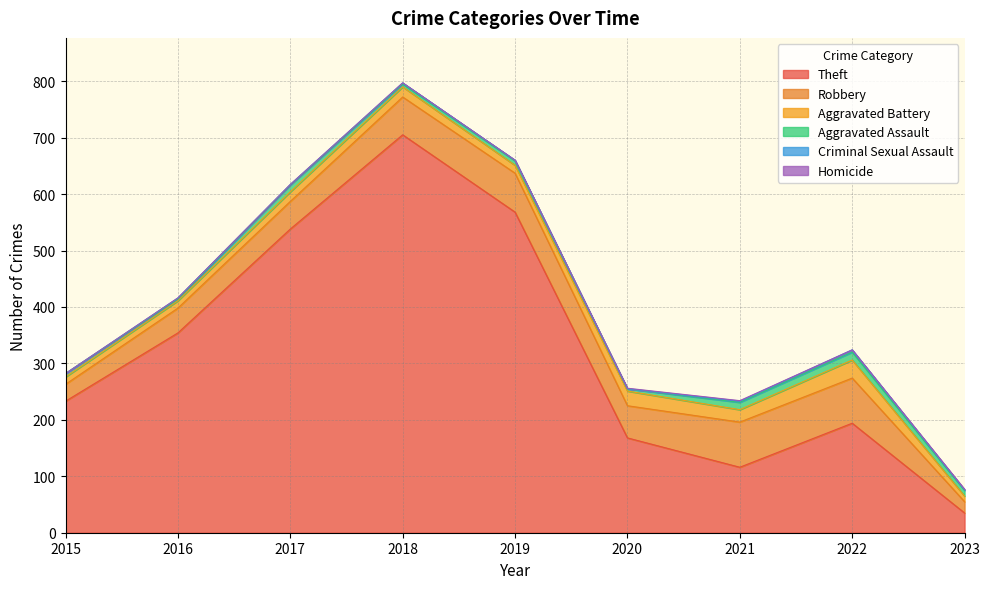

Reading left to right, list all the values displayed in this chart.

Theft: 2015=233	2016=354	2017=538	2018=705	2019=568	2020=168	2021=116	2022=194	2023=35
Robbery: 2015=30	2016=44	2017=49	2018=67	2019=69	2020=57	2021=80	2022=80	2023=20
Aggravated Battery: 2015=13	2016=13	2017=17	2018=18	2019=14	2020=26	2021=22	2022=32	2023=10
Aggravated Assault: 2015=6	2016=3	2017=12	2018=5	2019=8	2020=4	2021=13	2022=14	2023=10
Criminal Sexual Assault: 2015=0	2016=2	2017=1	2018=2	2019=1	2020=0	2021=2	2022=4	2023=1
Homicide: 2015=0	2016=0	2017=0	2018=0	2019=0	2020=1	2021=1	2022=0	2023=1